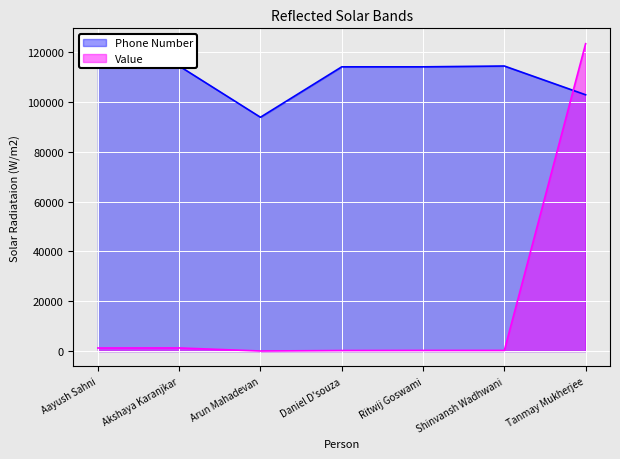

Rank the categories by Value value from lowest to highest.

Arun Mahadevan, Daniel D'souza, Ritwij Goswami, Shinvansh Wadhwani, Aayush Sahni, Akshaya Karanjkar, Tanmay Mukherjee